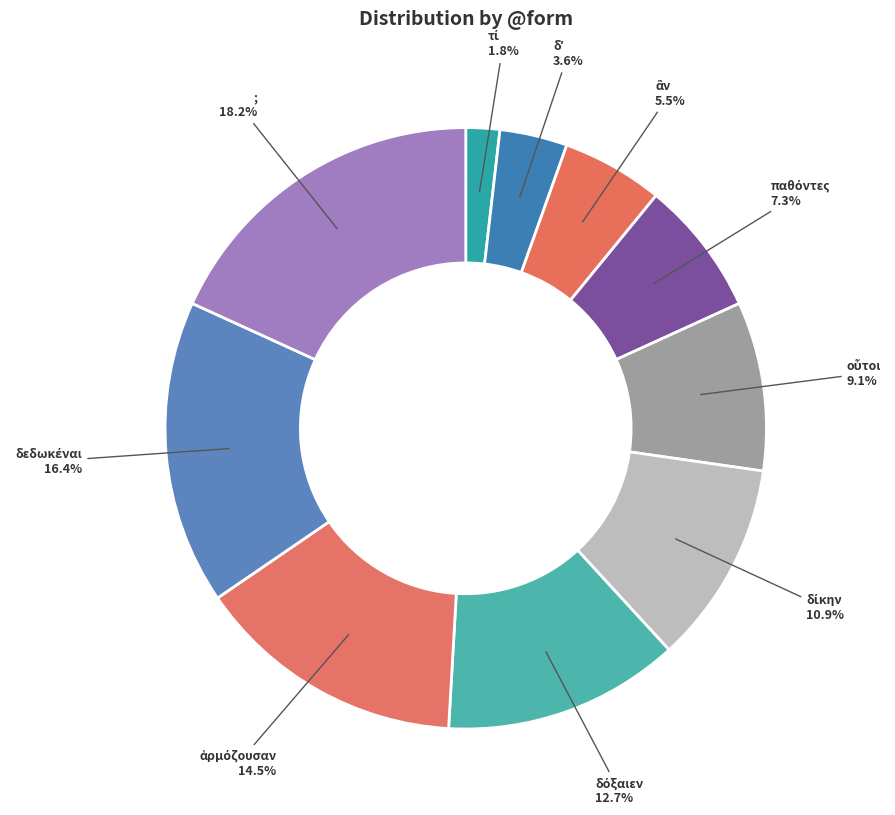

How many segments does this pie chart have?

10